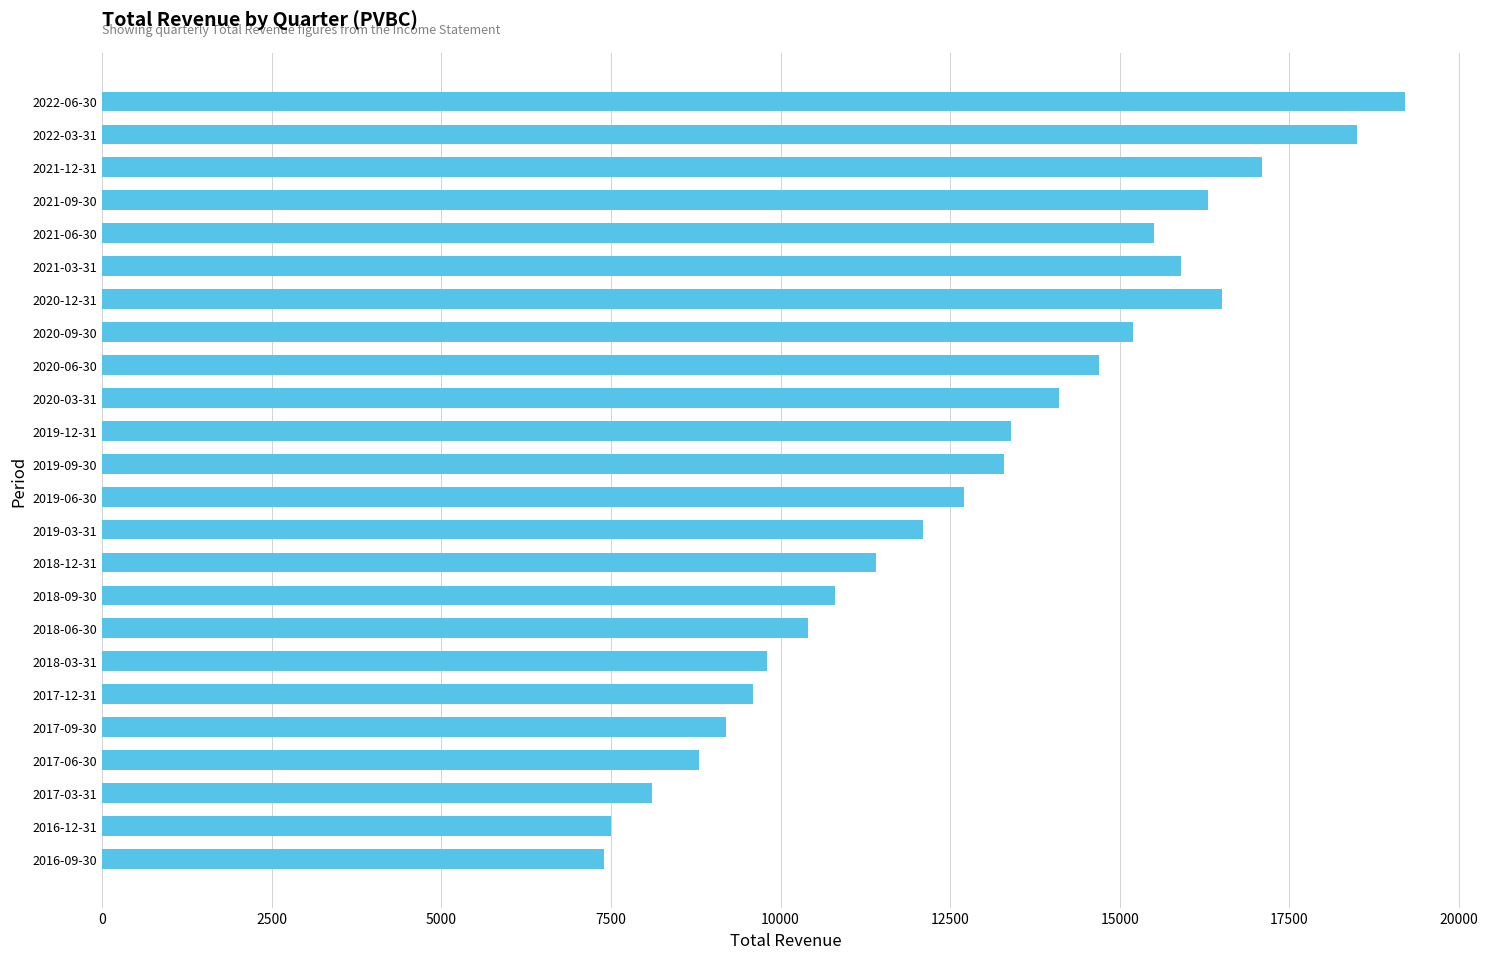

Is it true that the value at 2022-03-31 is 12871?

False